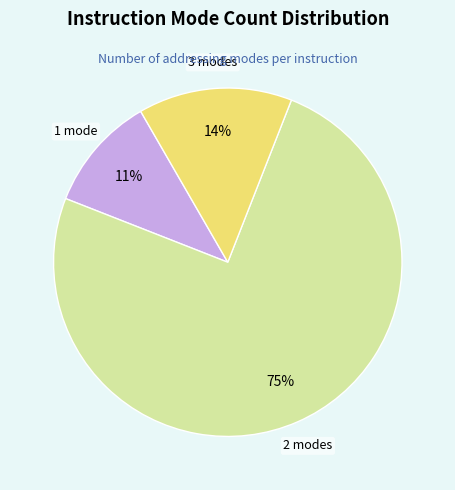

Count the number of slices in the pie.

3